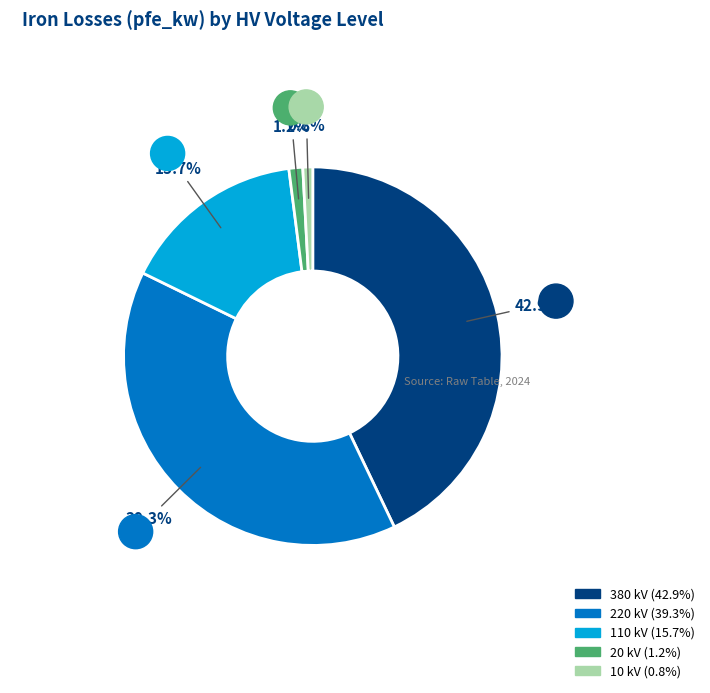

How many slices are in this pie chart?

5